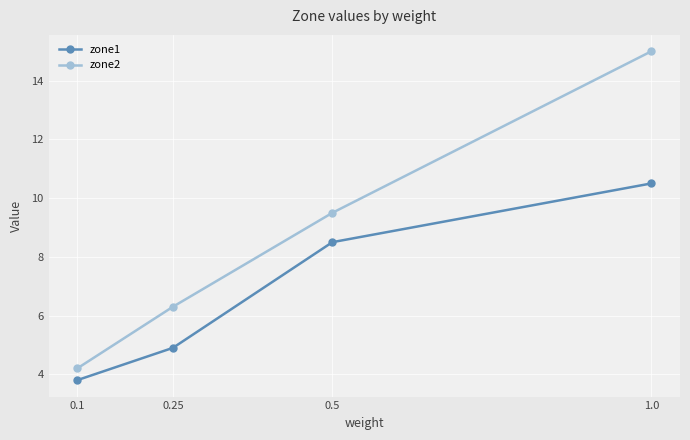

At how many categories does at least one series exceed 5?

3